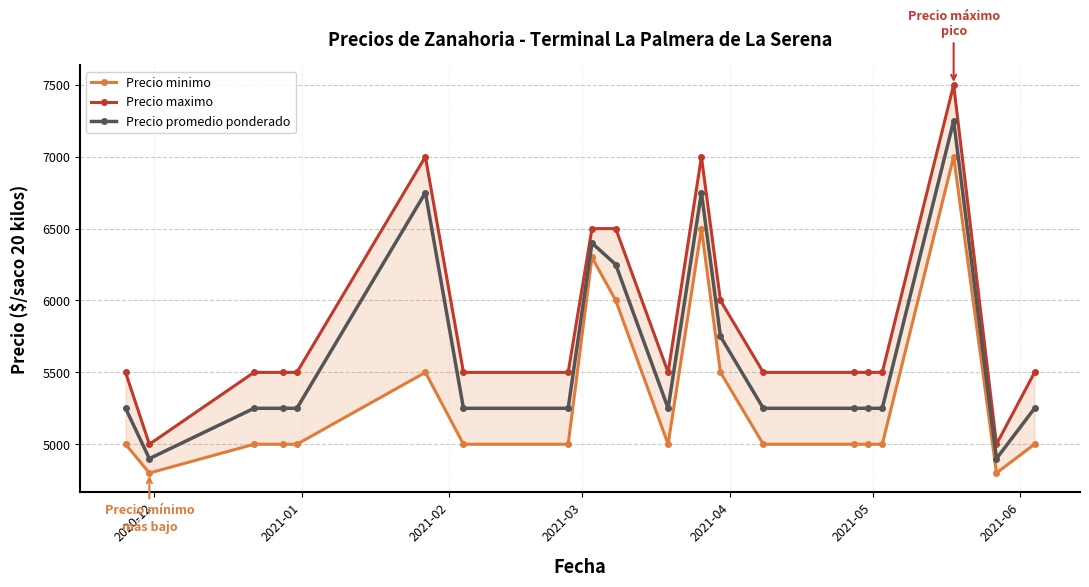

What is the minimum value for Precio promedio ponderado?

4900